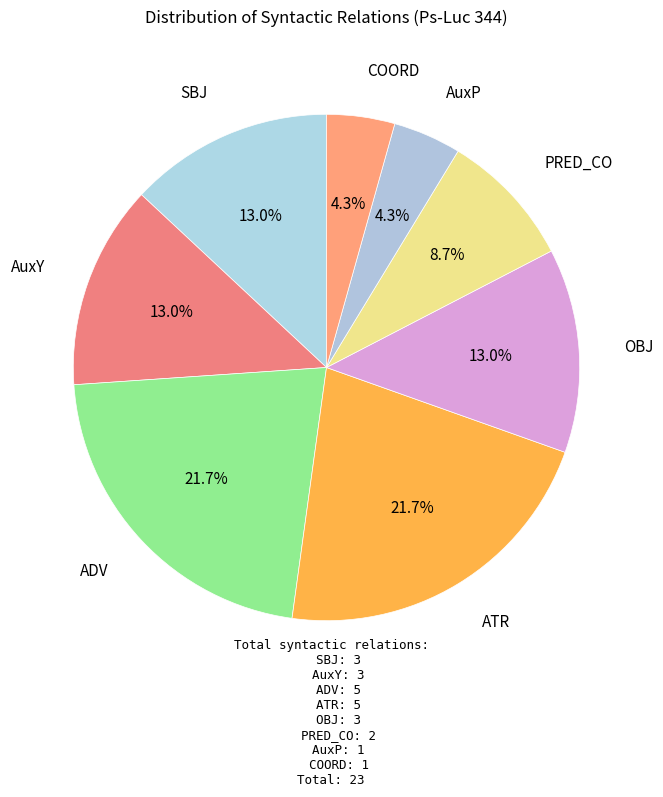

Count the number of slices in the pie.

8